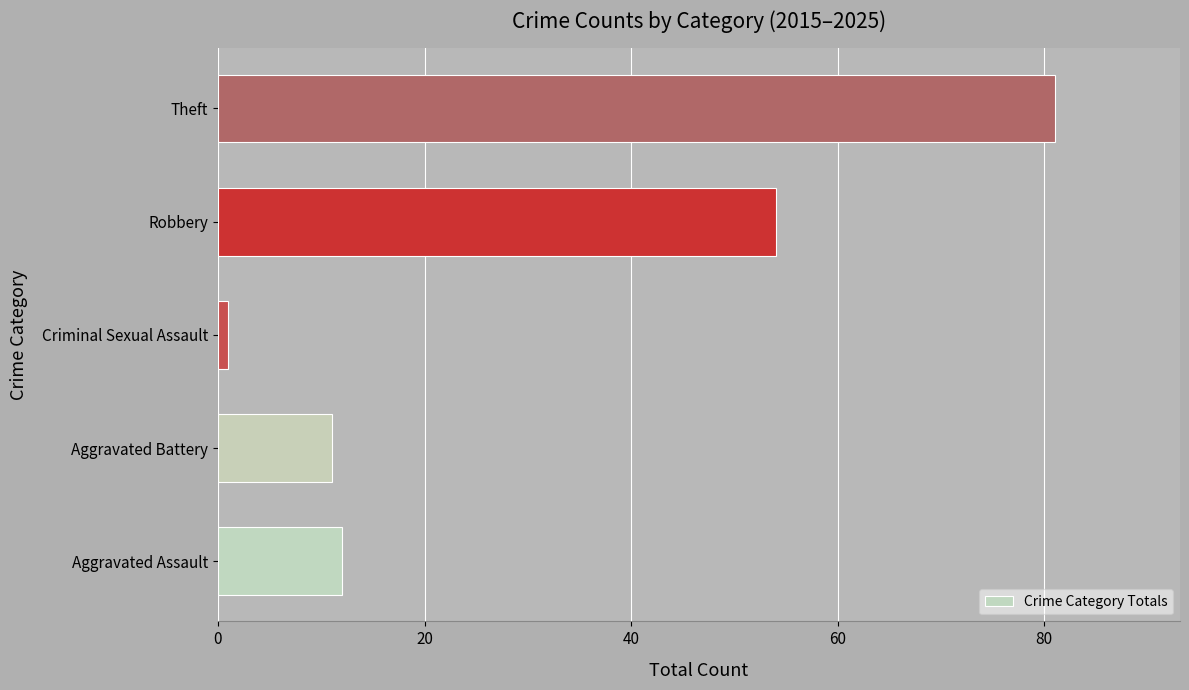

At which label is the value closest to 41?

Robbery